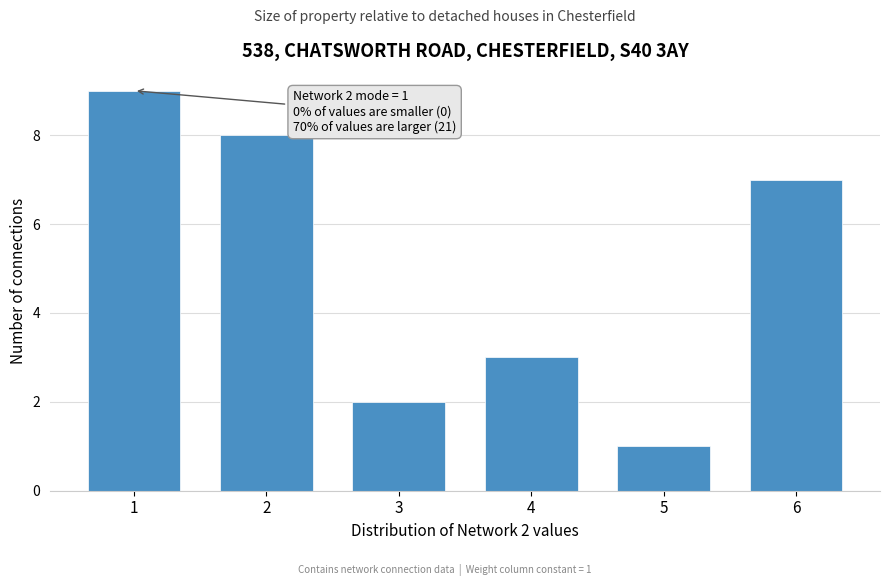

Reading left to right, what are all the values shown in this chart?

1=9	2=8	3=2	4=3	5=1	6=7